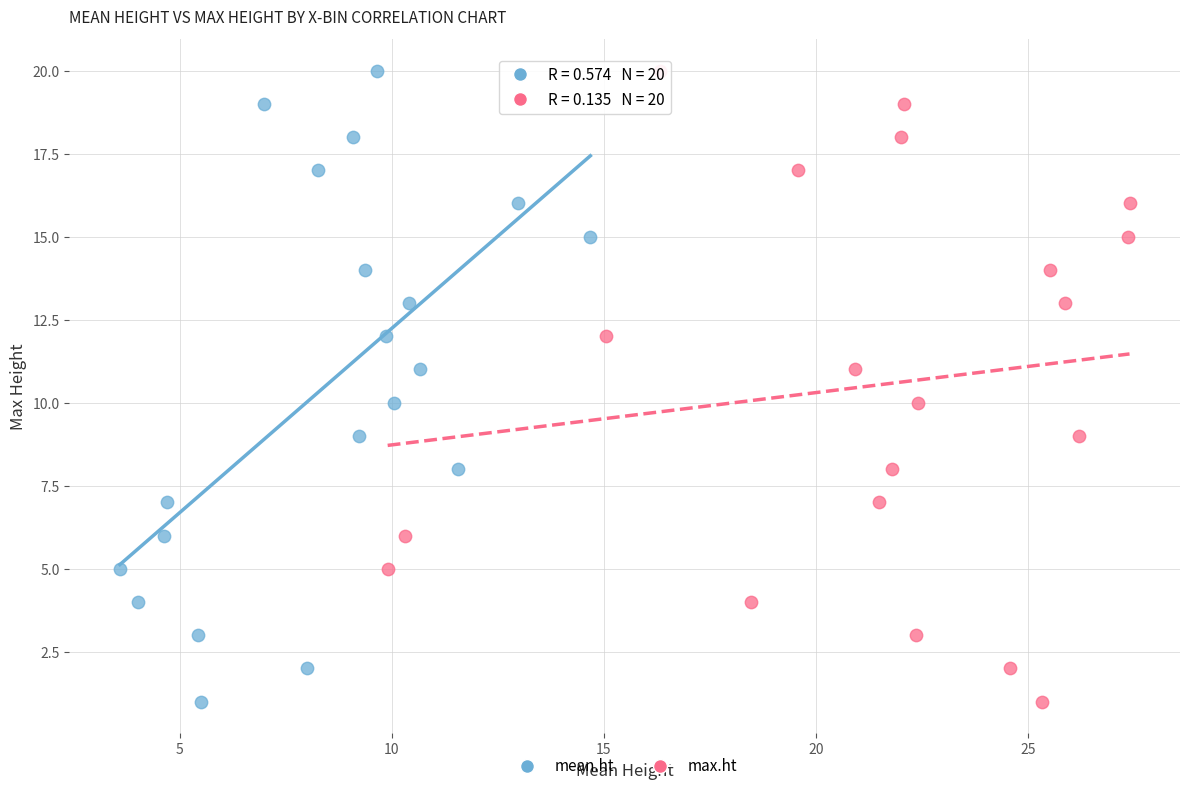

What are all the series names shown in the legend?

mean.ht, max.ht